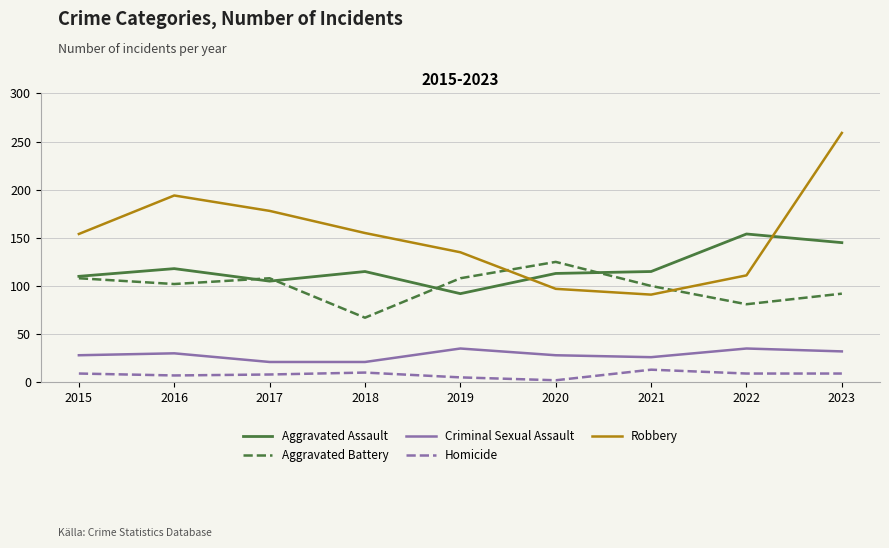

Which series has the widest spread of values?

Robbery